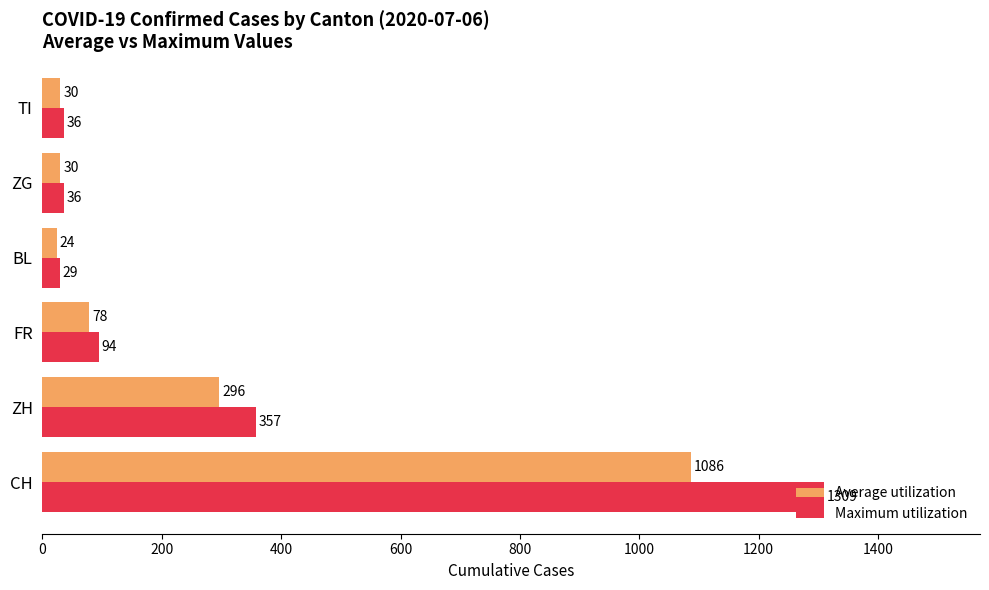

At which label does Maximum utilization reach its minimum?

BL